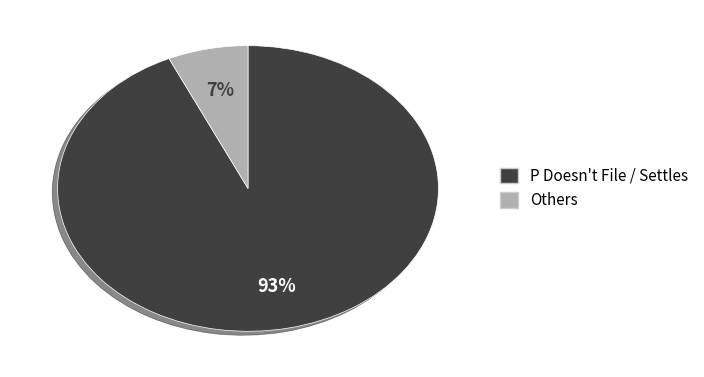

How many slices are in this pie chart?

2